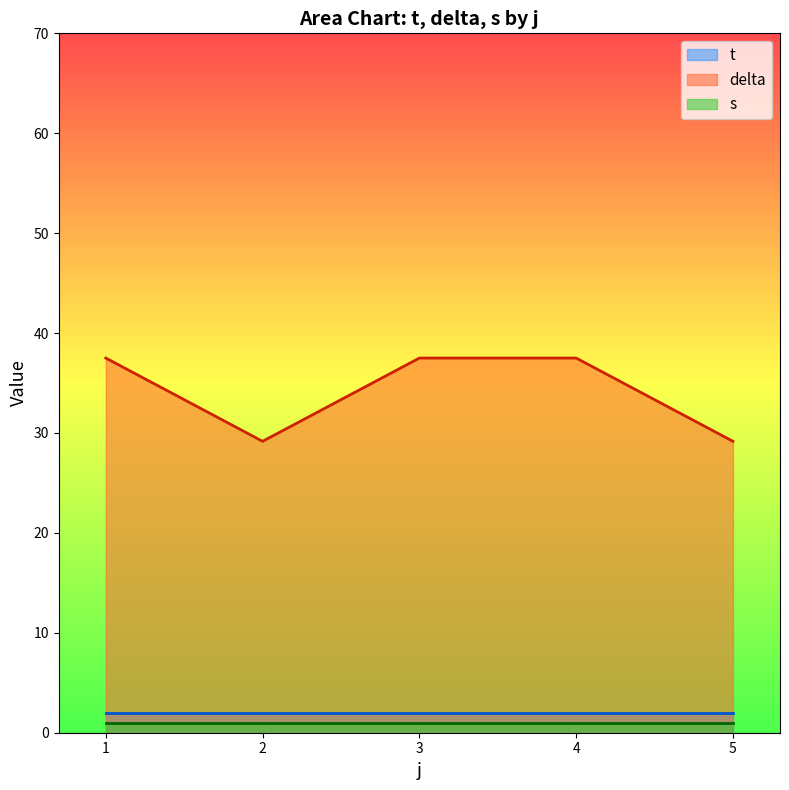

What is the greatest value displayed?

37.5